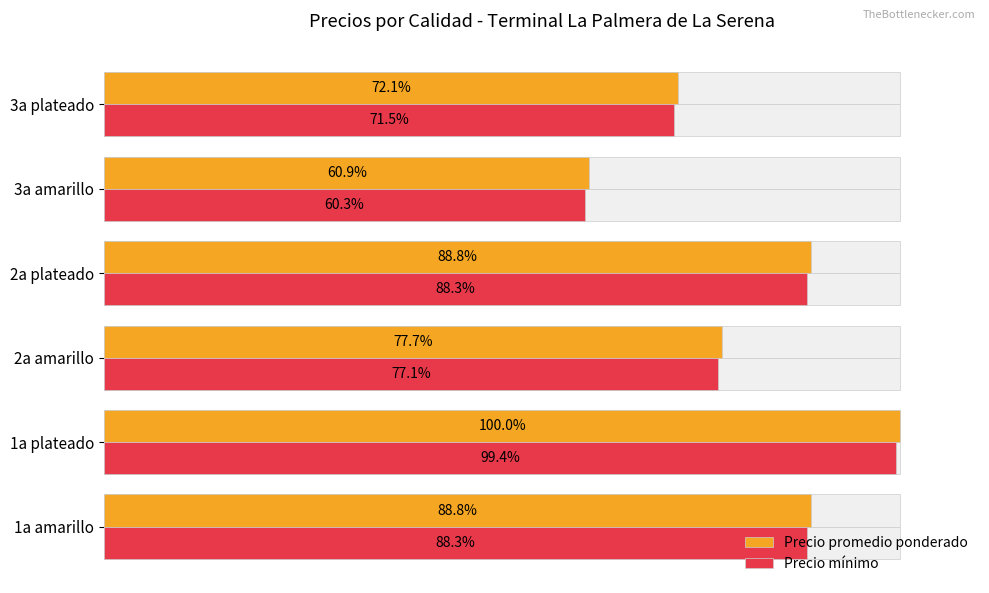

What is the value of the Precio mínimo bar at the 4th from the left?

88.3